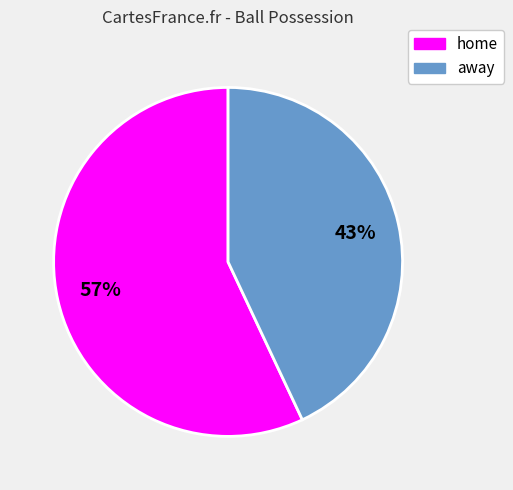

How many segments does this pie chart have?

2